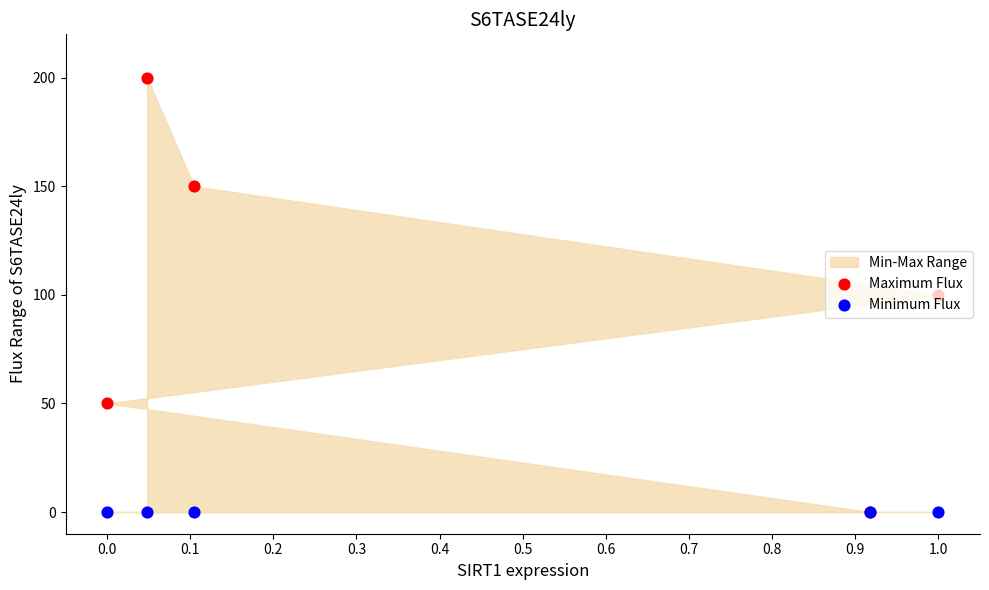

Which series has the largest Y range (max minus min)?

Maximum Flux